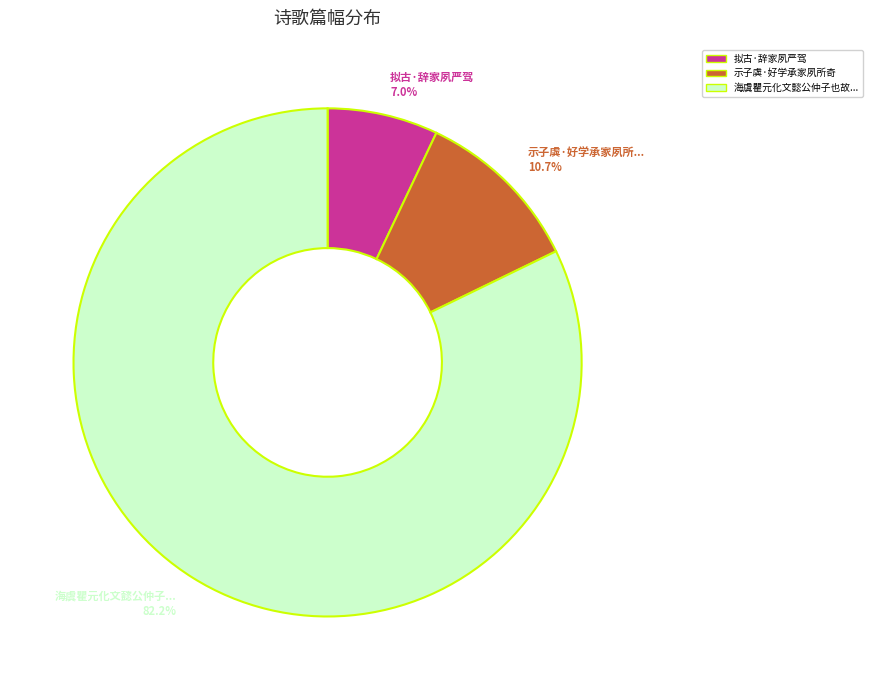

Does any single category account for the majority?

Yes